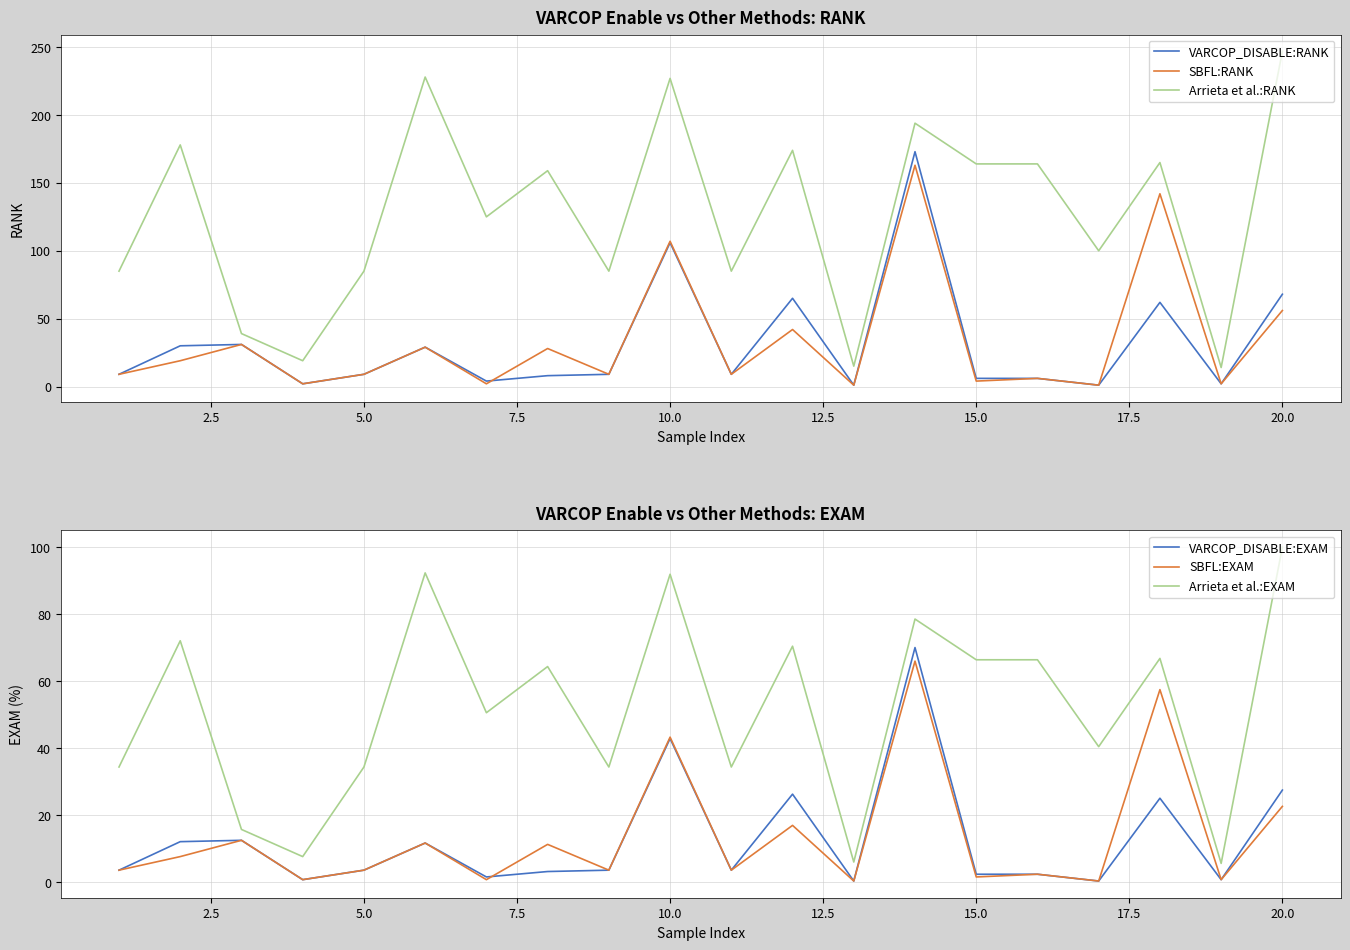

True or false: Arrieta et al.:RANK and SBFL:RANK cross at least once.

False